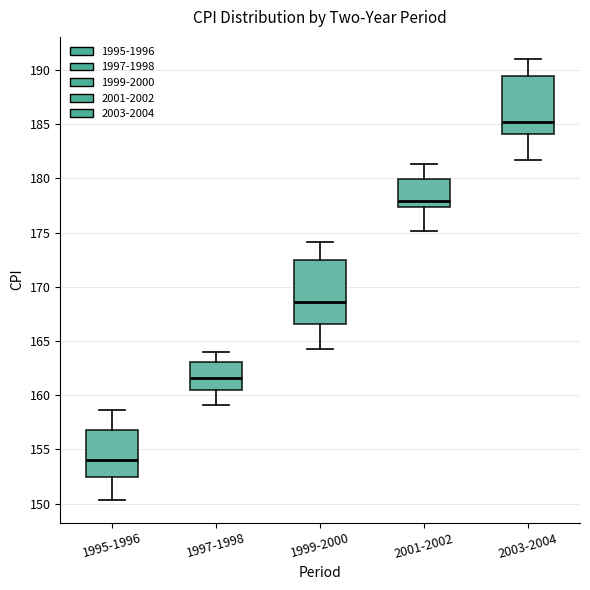

Reading left to right, read every box against the y-axis: the position of its median line, the range the box covers, and the ends of its whiskers. The values are not printed on the chart, so give them approximately, as read against the axis.

1995-1996: median 154.0, box 152.5 to 157.0, whiskers 150.5 to 158.5
1997-1998: median 161.5, box 160.5 to 163.0, whiskers 159.0 to 164.0
1999-2000: median 168.5, box 166.5 to 172.5, whiskers 164.5 to 174.0
2001-2002: median 178.0, box 177.5 to 180.0, whiskers 175.0 to 181.5
2003-2004: median 185.0, box 184.0 to 189.5, whiskers 181.5 to 191.0